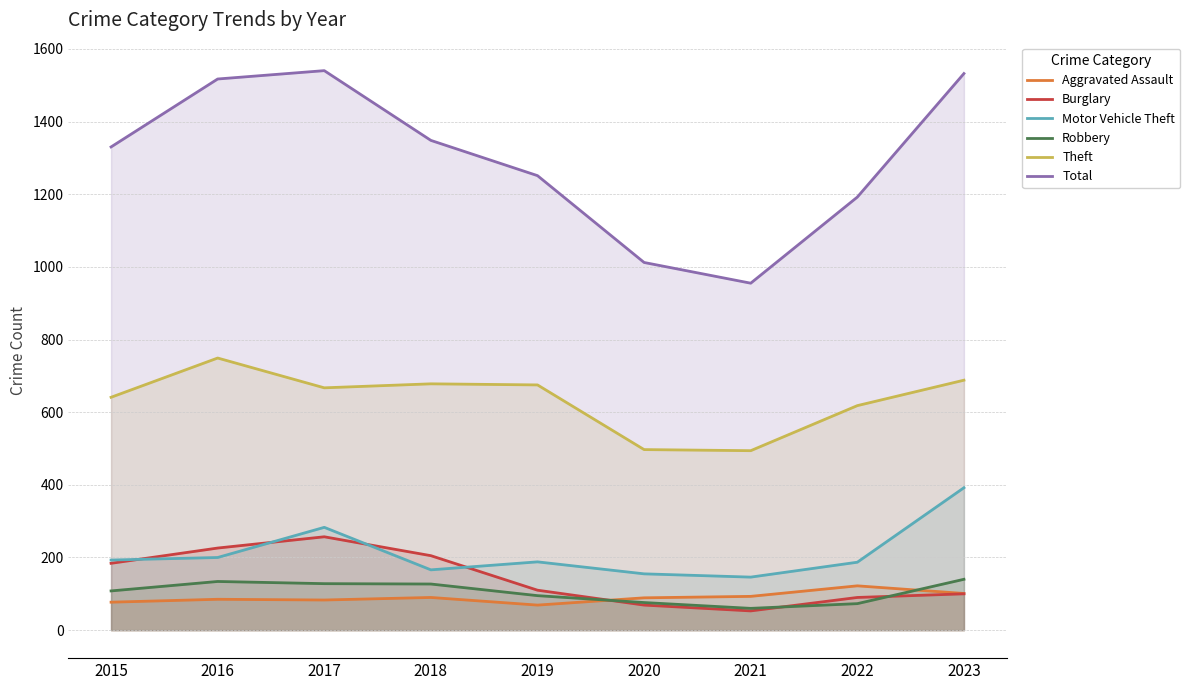

Is the value of Motor Vehicle Theft at 2017 greater than the value of Burglary at 2016?

Yes